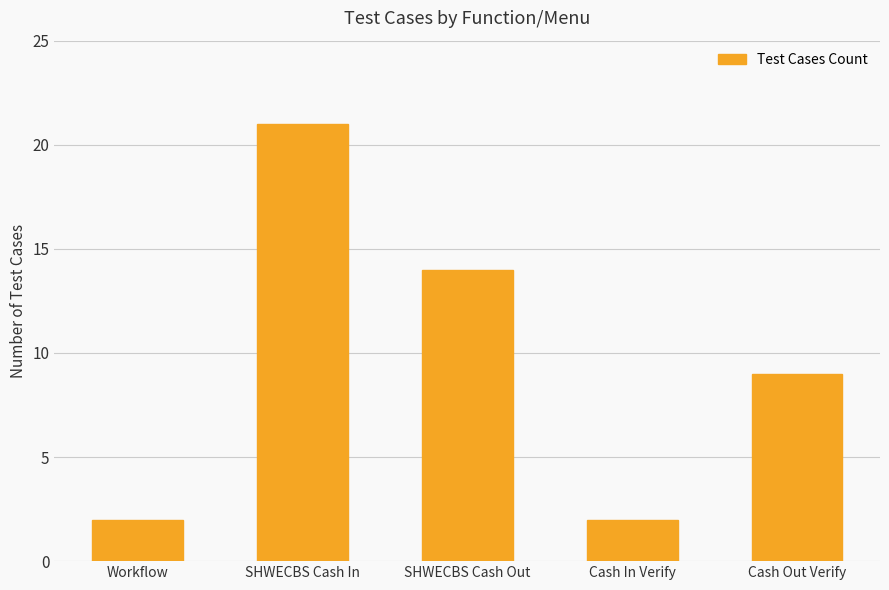

Count the values in the range 2 to 14.

4